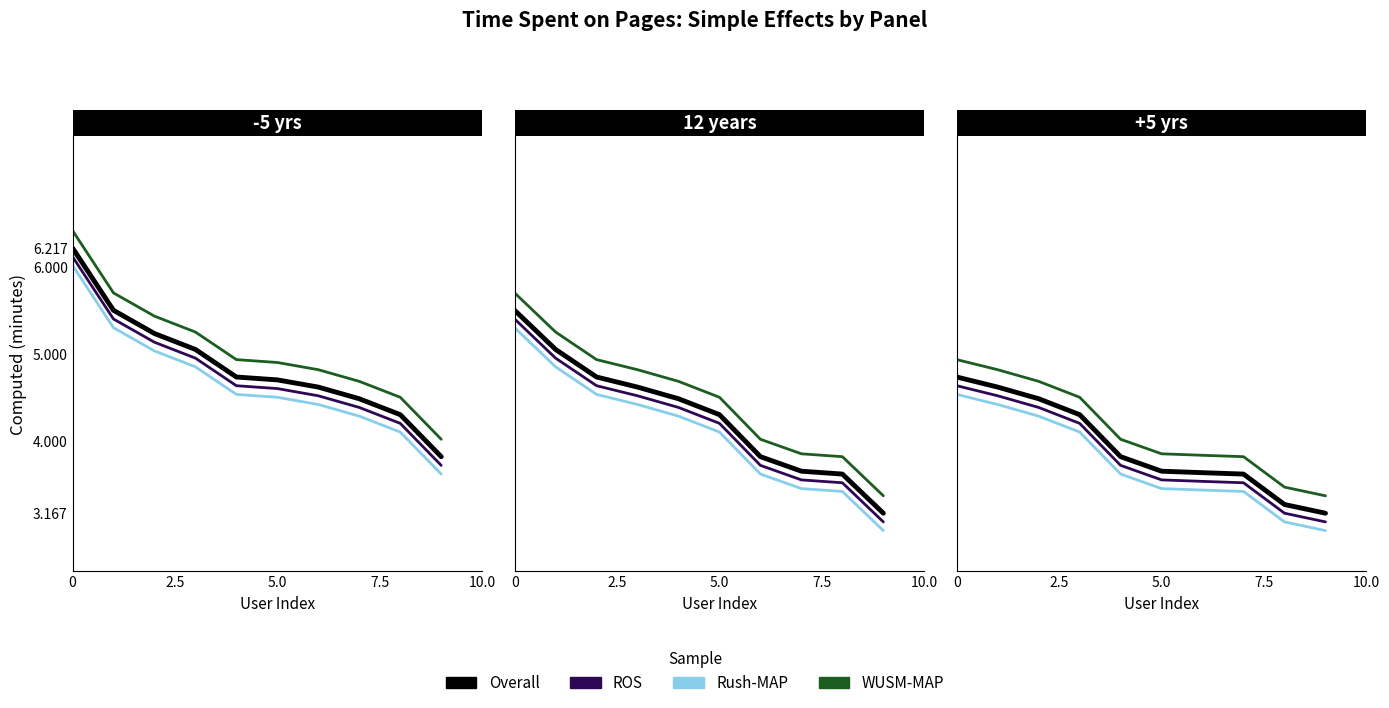

What is the label of the 2nd point from the right?

8